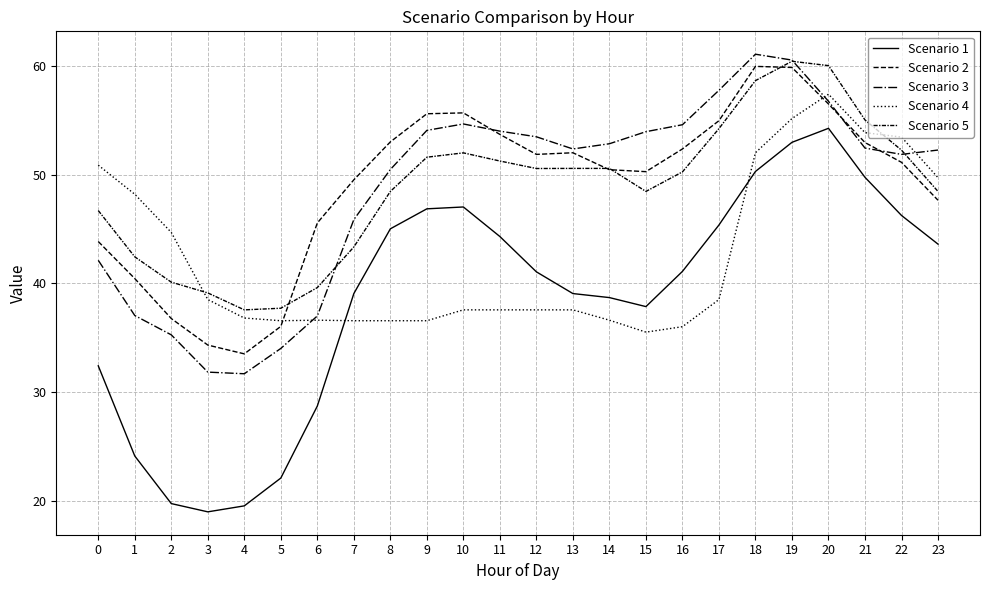

In Scenario 5, how many points are higher than both neighbors (excluding endpoints)?

2